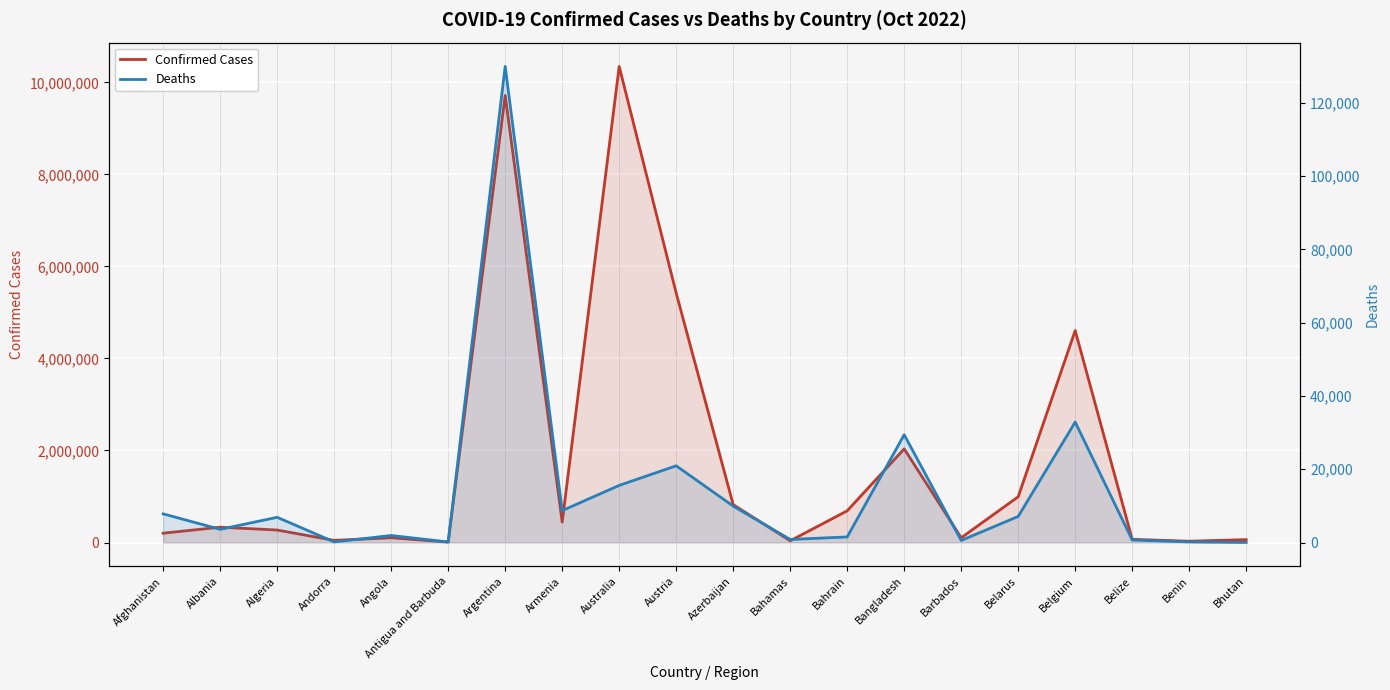

What is the difference between the maximum and second lowest values in the Confirmed Cases series?

10320506